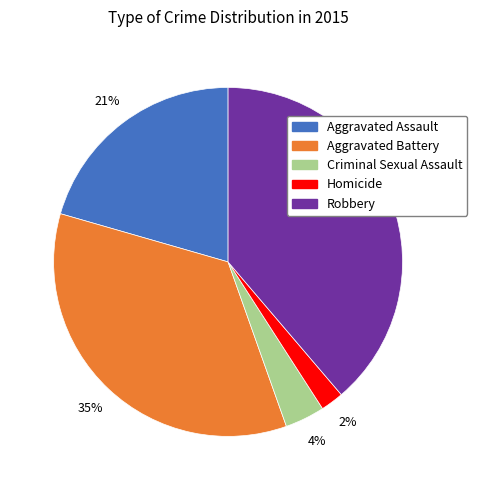

Combined, do Aggravated Assault and Criminal Sexual Assault account for over 50%?

No